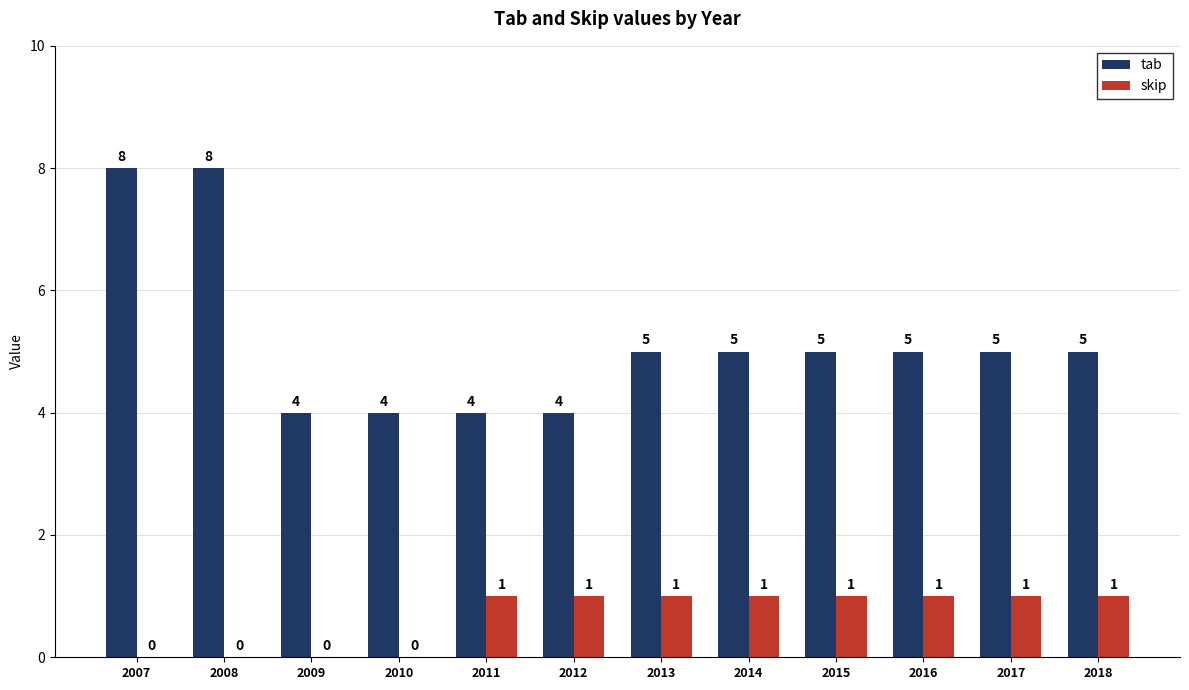

The tab series shows 5 at 2017. True or false?

True